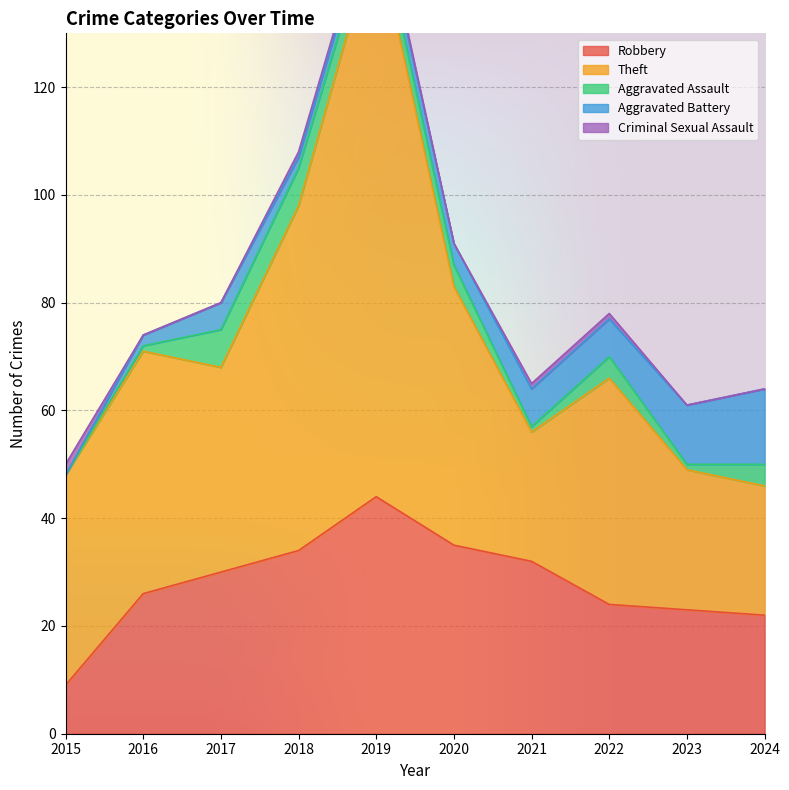

What is the value of the Robbery point at the 1st from the left?

9